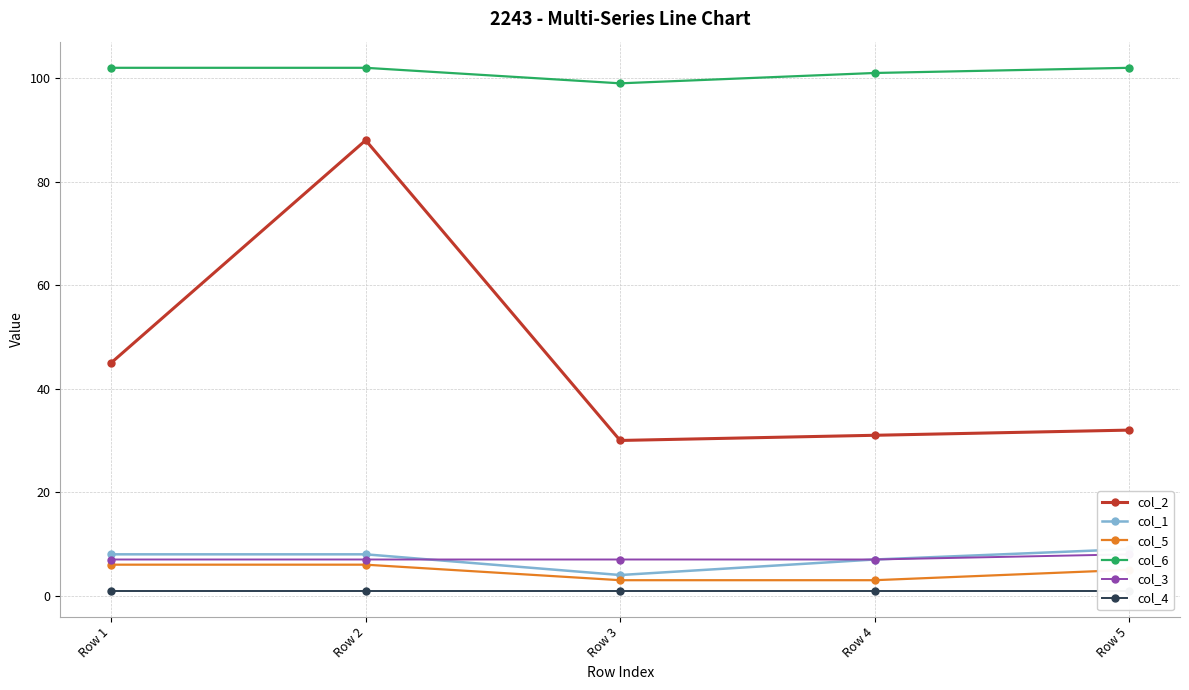

Between Row 4 and Row 5, which is larger?

Row 5